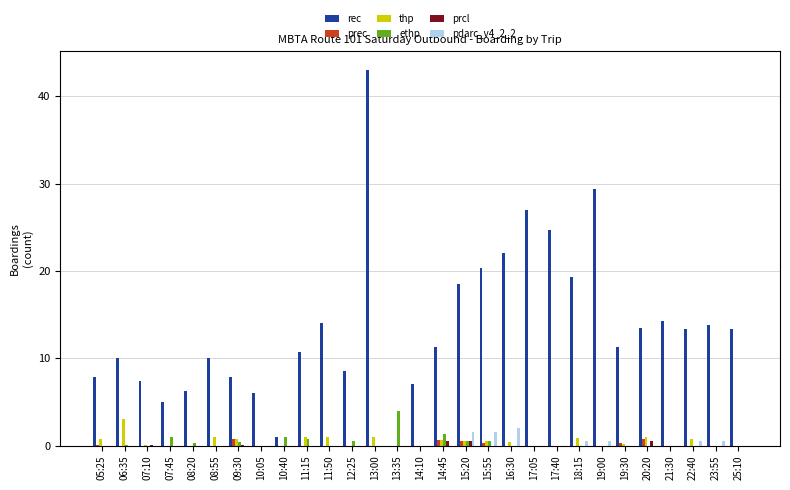

What is the sum of all ethp values?

10.3